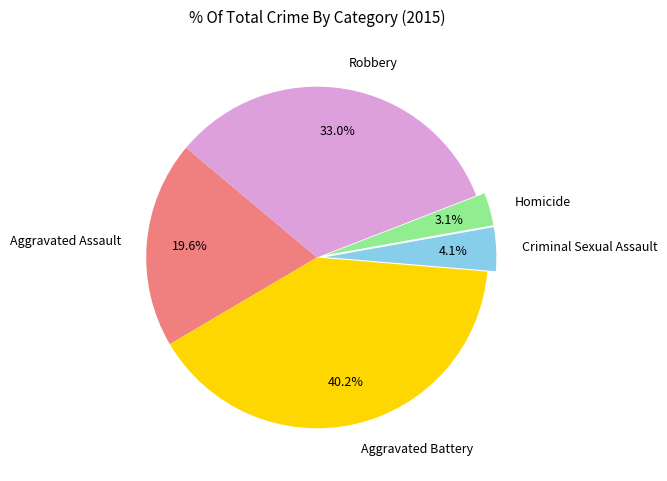

The Criminal Sexual Assault slice represents 4% of the pie. True or false?

True